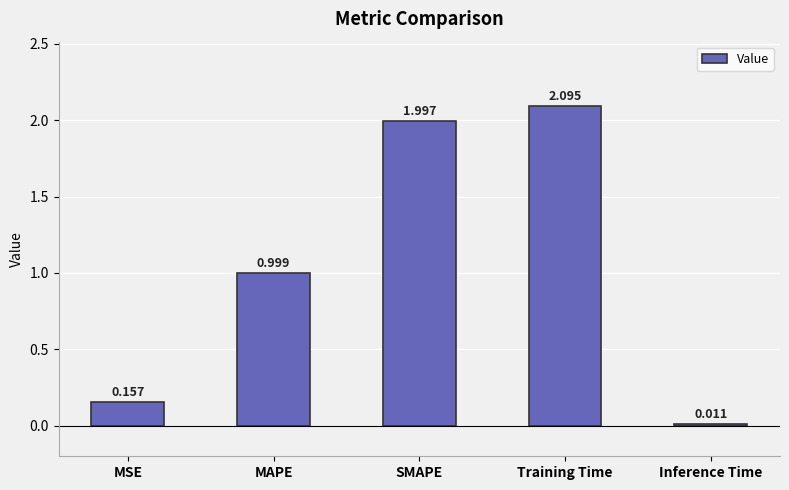

Count the number of data series in this chart.

1